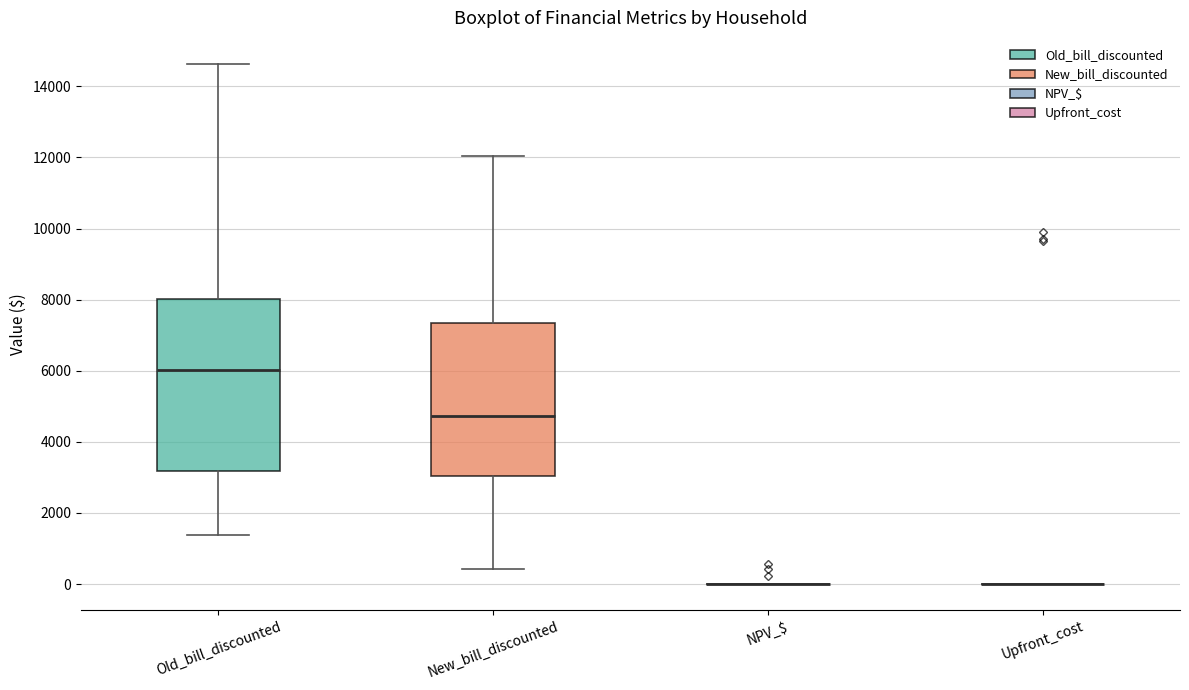

Comparing the boxes themselves (not the whiskers), which one is the tallest?

Old_bill_discounted